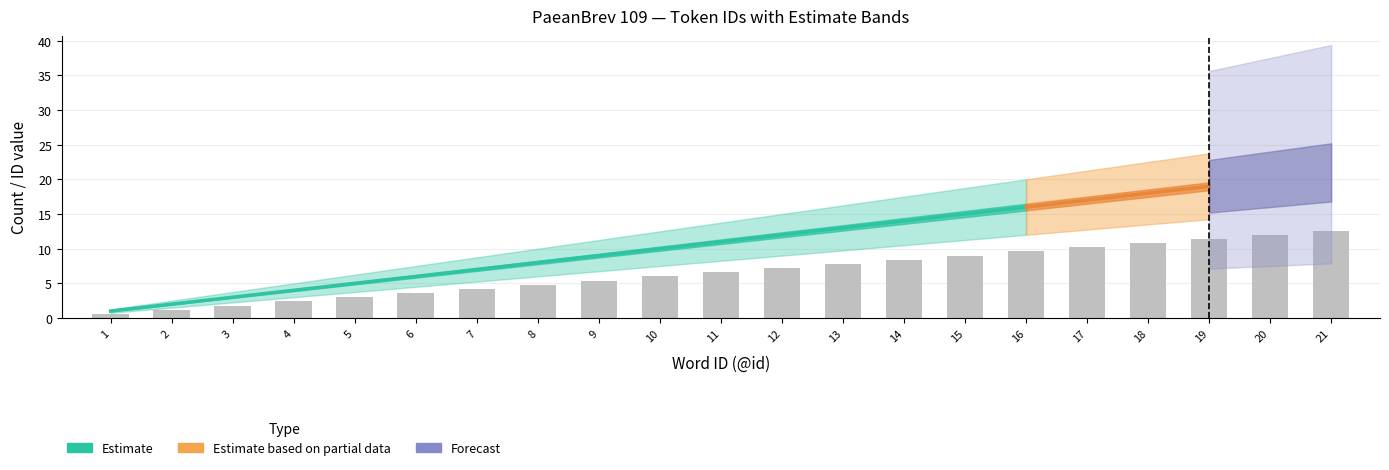

What is the difference between the Estimate_mid values at 10 and 7?

3